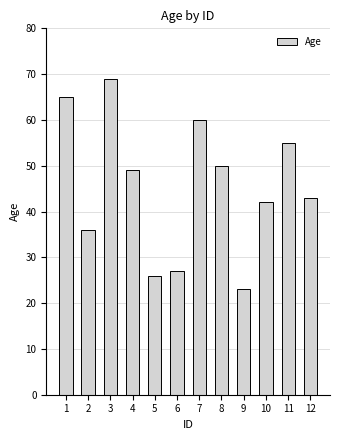

Where does the data first go above 49?

1